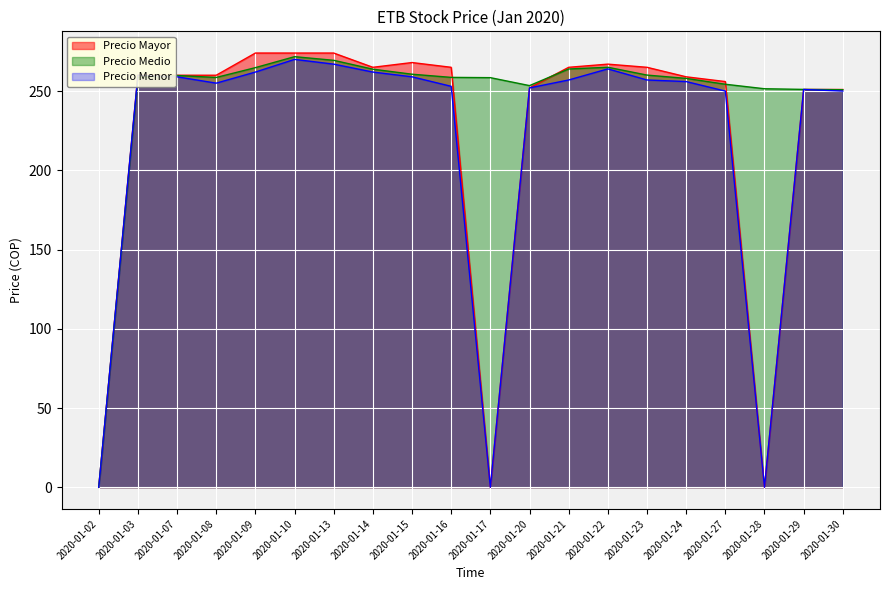

Rank the series by their maximum value, from highest to lowest.

Precio Mayor, Precio Medio, Precio Menor